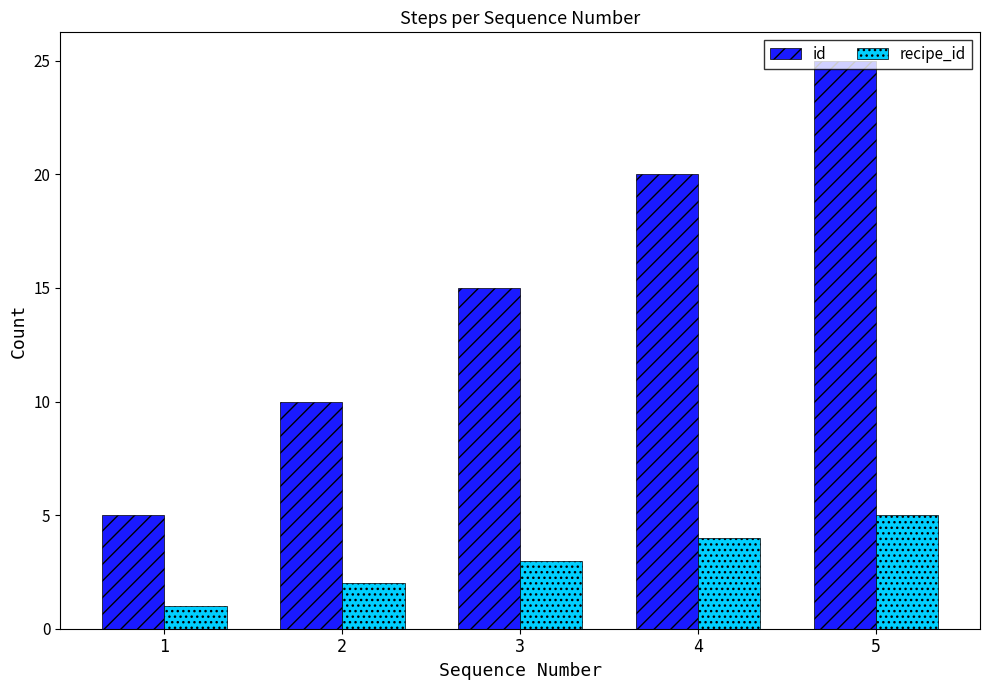

Between 1 and 4, which series saw the biggest shift?

id